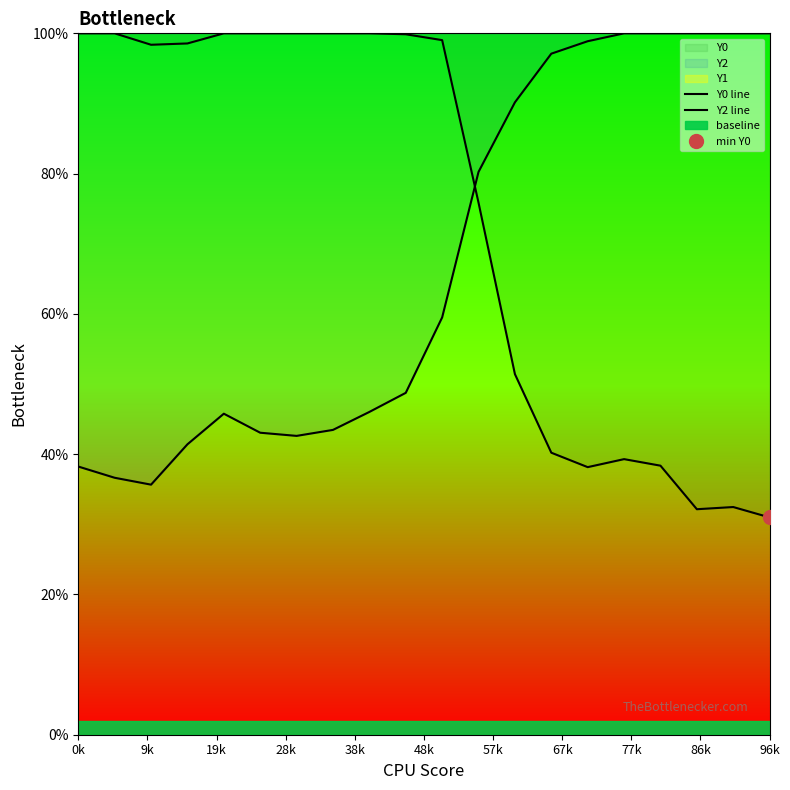

Which series has the largest total across all categories?

Y0 line